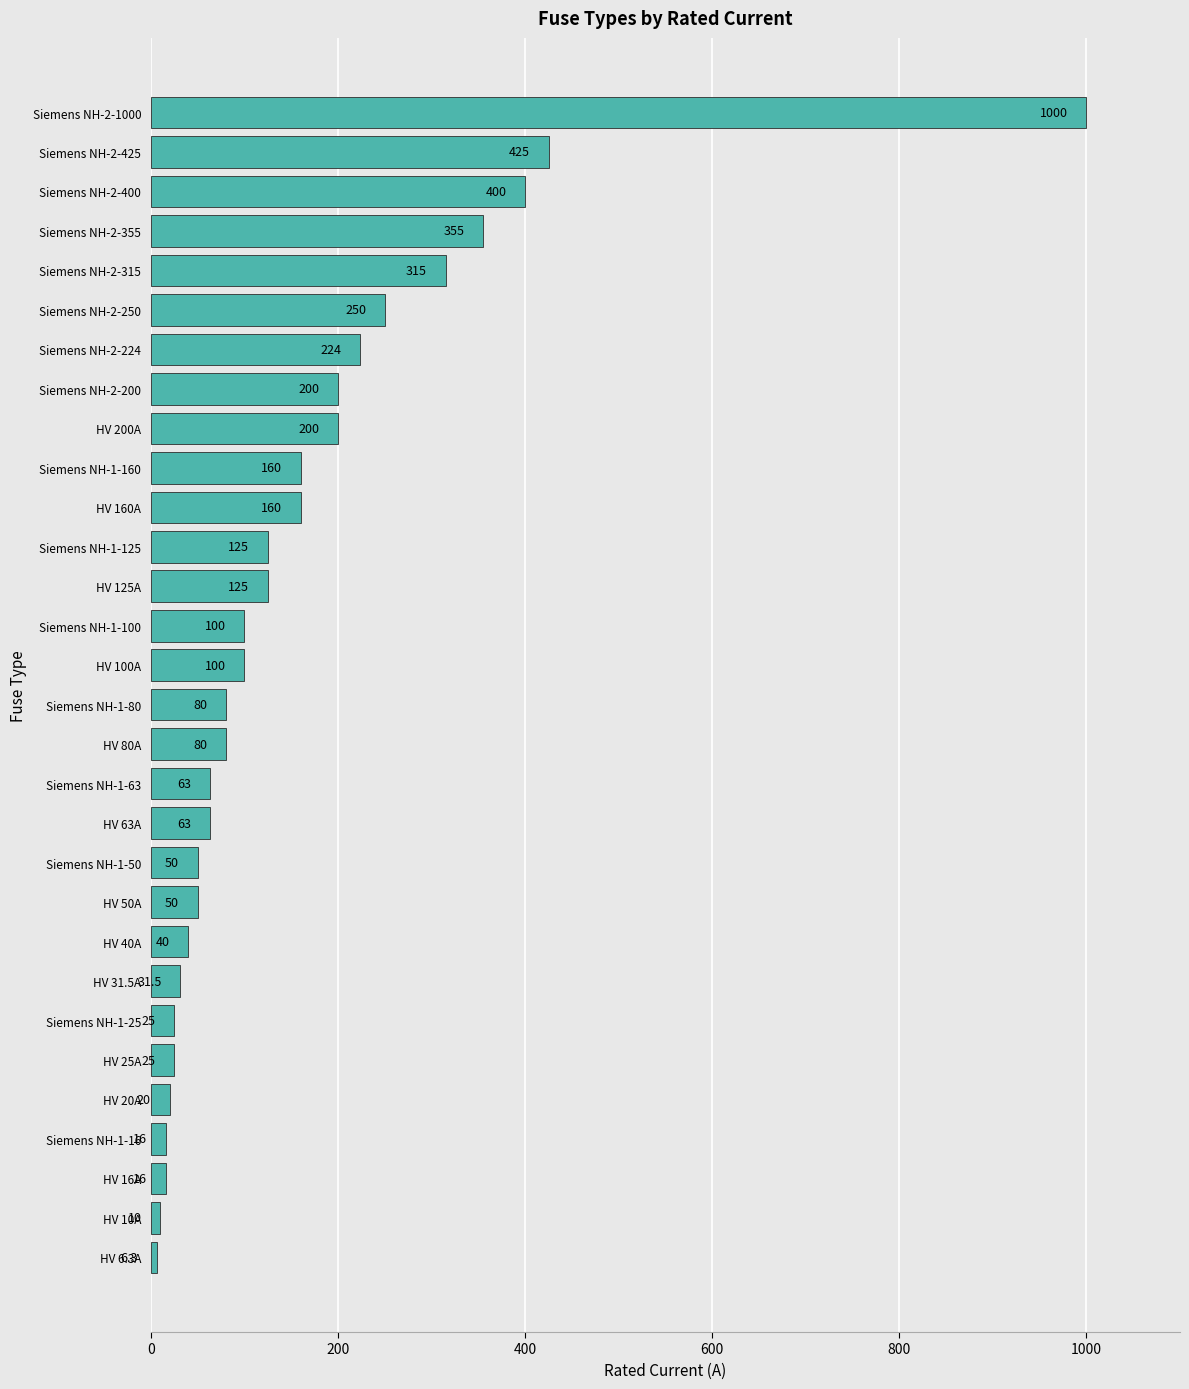

At which label is the value closest to 503?

Siemens NH-2-425